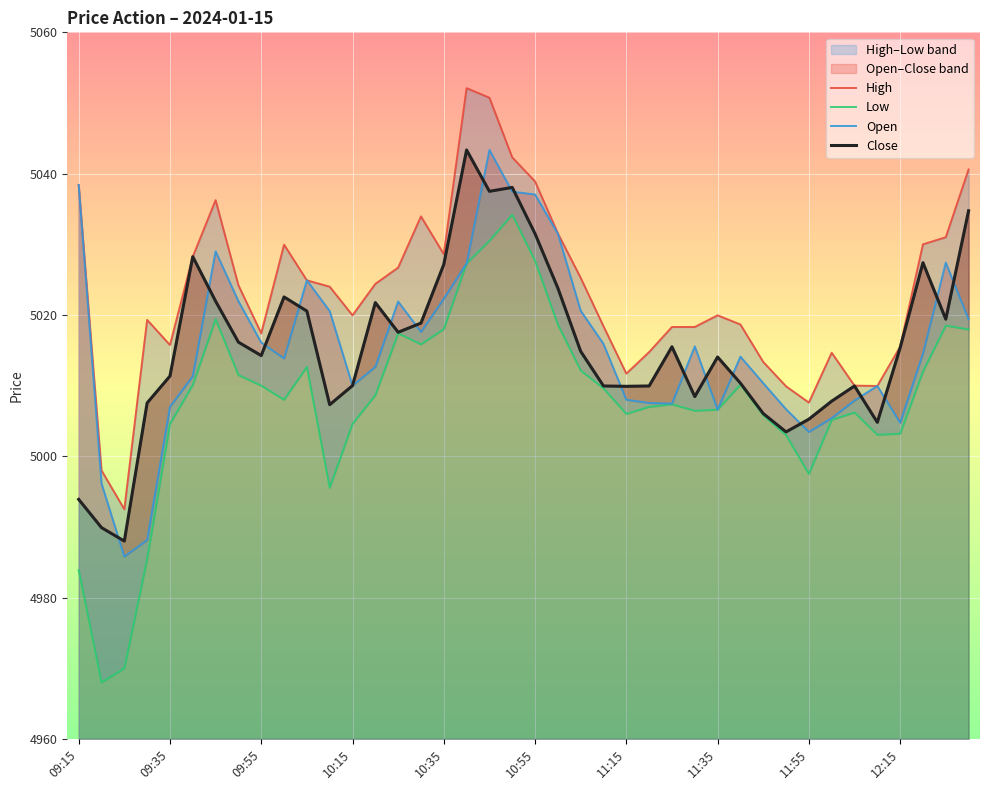

The value of Close at 19 is 5038.1. True or false?

True